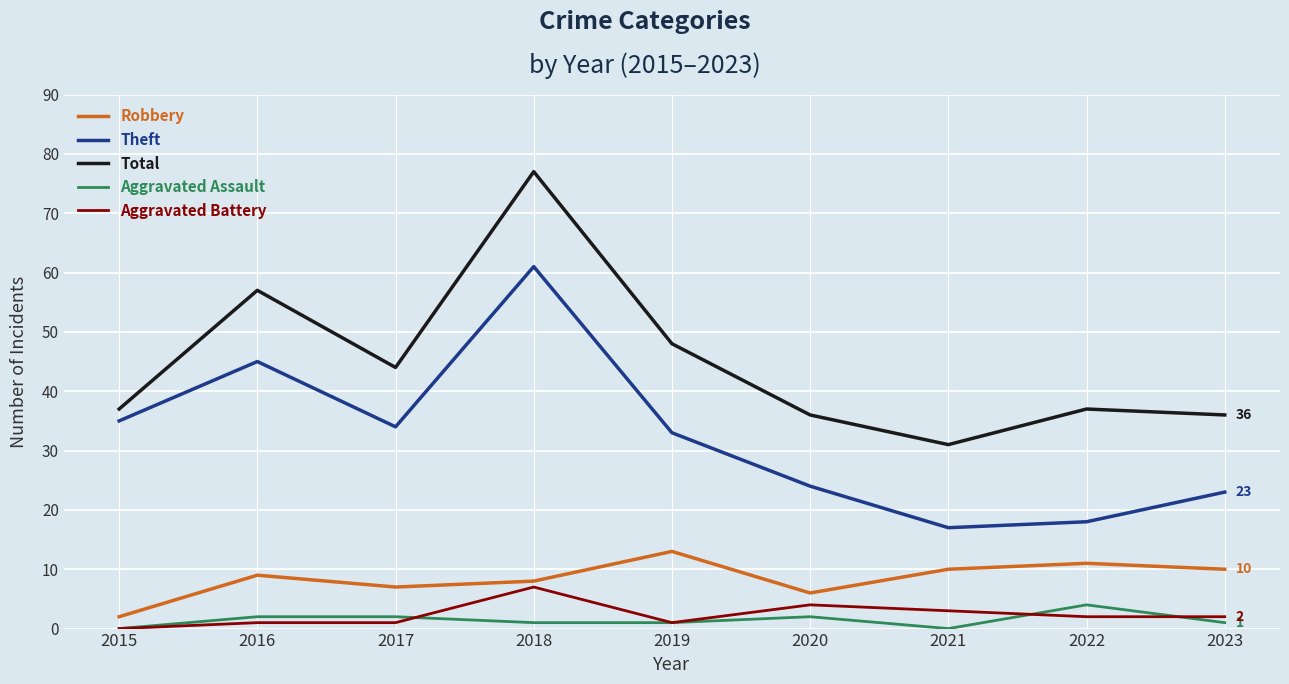

What is the total value across all series at 2022?

72